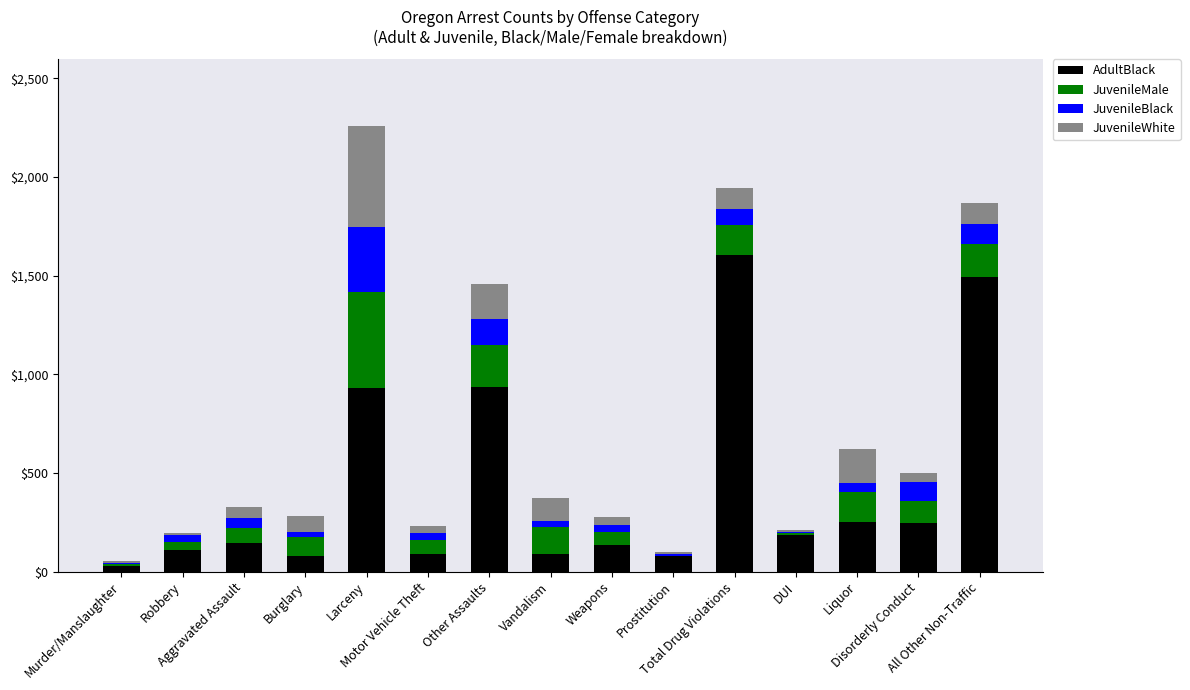

What is the average value of the JuvenileBlack series?

68